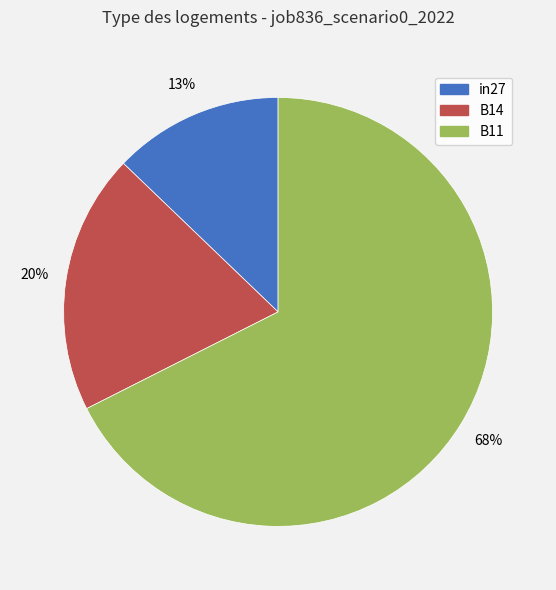

What is the majority slice?

B11